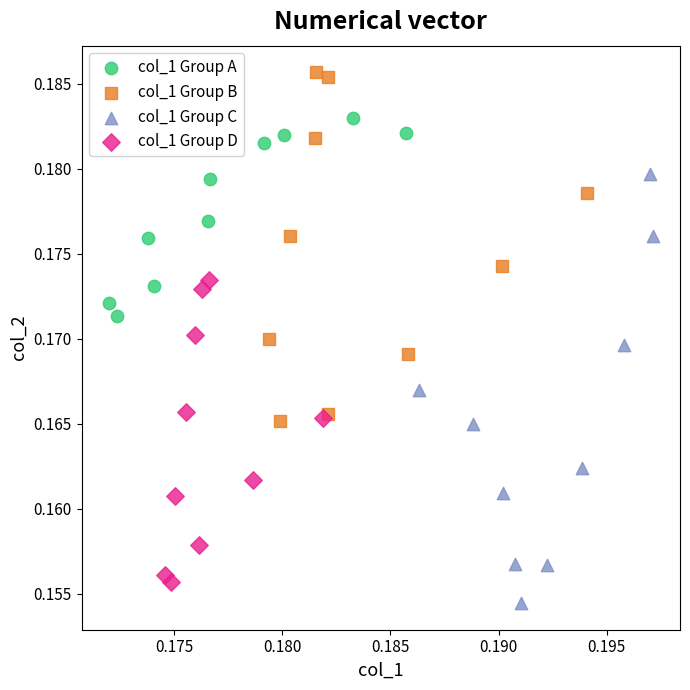

Which series reaches the maximum Y coordinate?

col_1 Group B